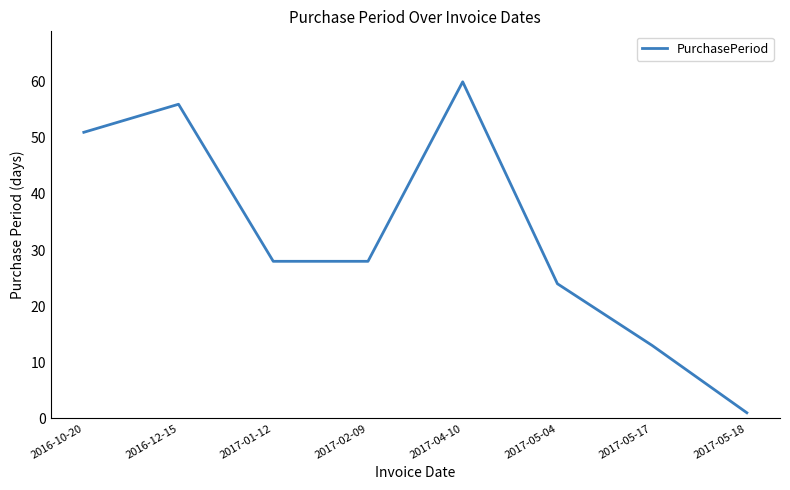

Where is the first local maximum?

2016-12-15